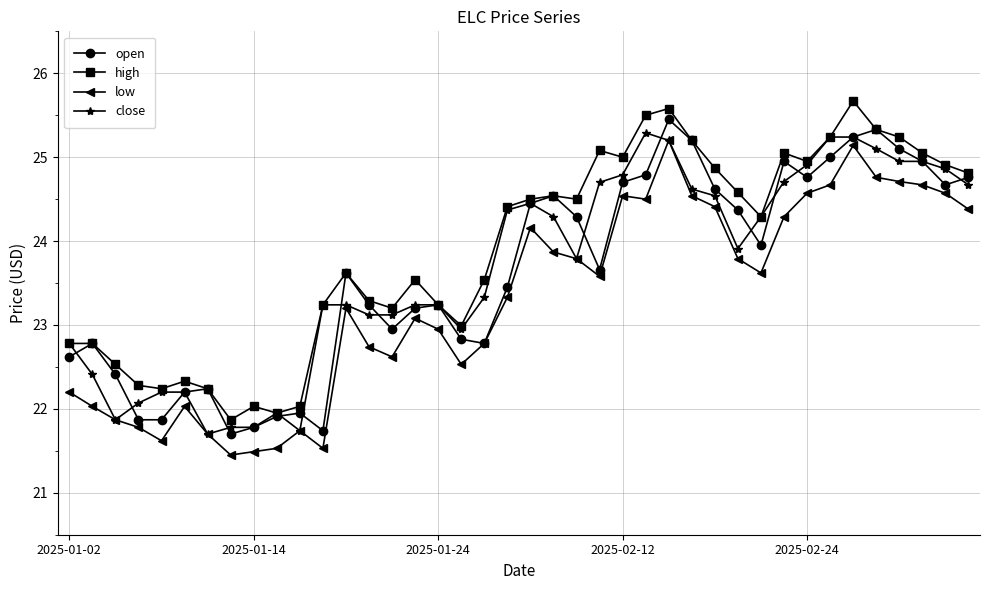

What is the value of the low point at the 39th from the left?

24.6